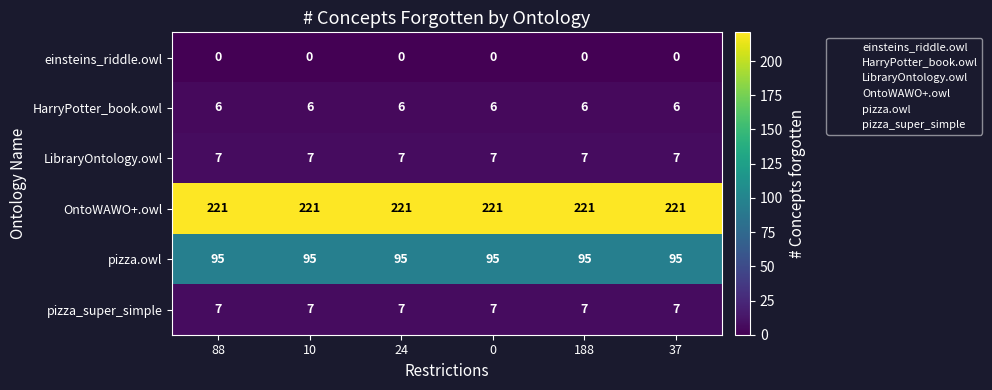

What is the minimum value for pizza.owl?

95